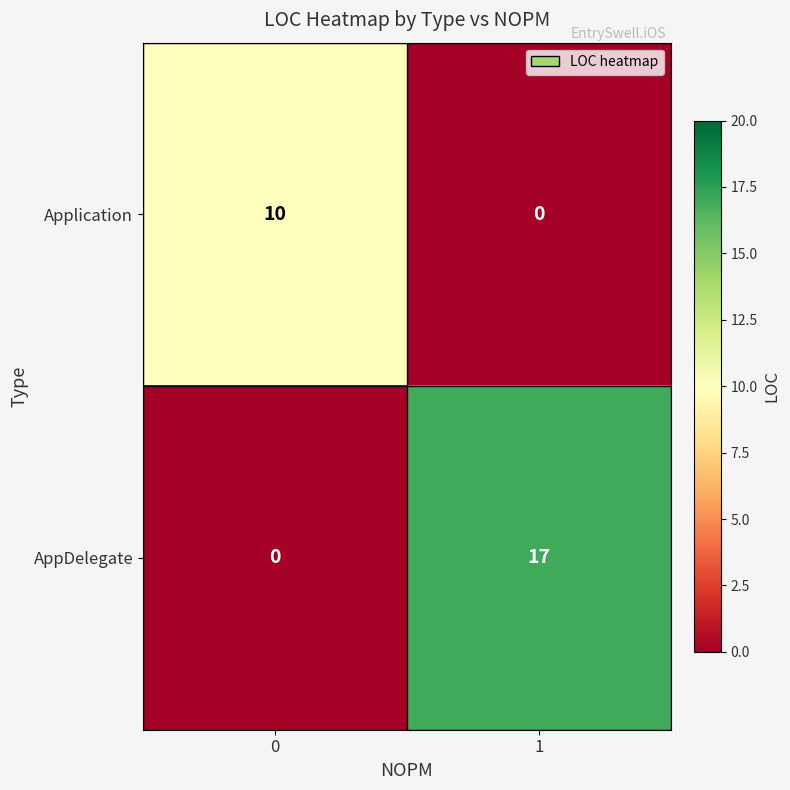

Rank the series by their average value, from highest to lowest.

AppDelegate, Application